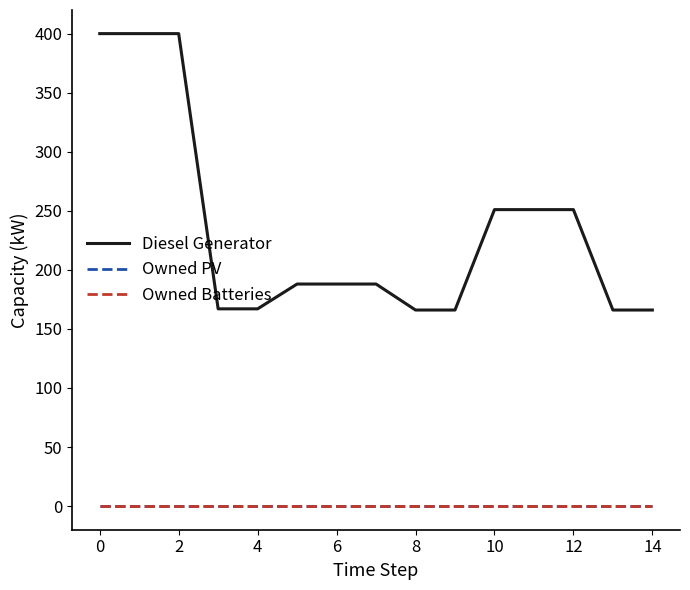

Does the chart display data point markers on the line(s)?

No